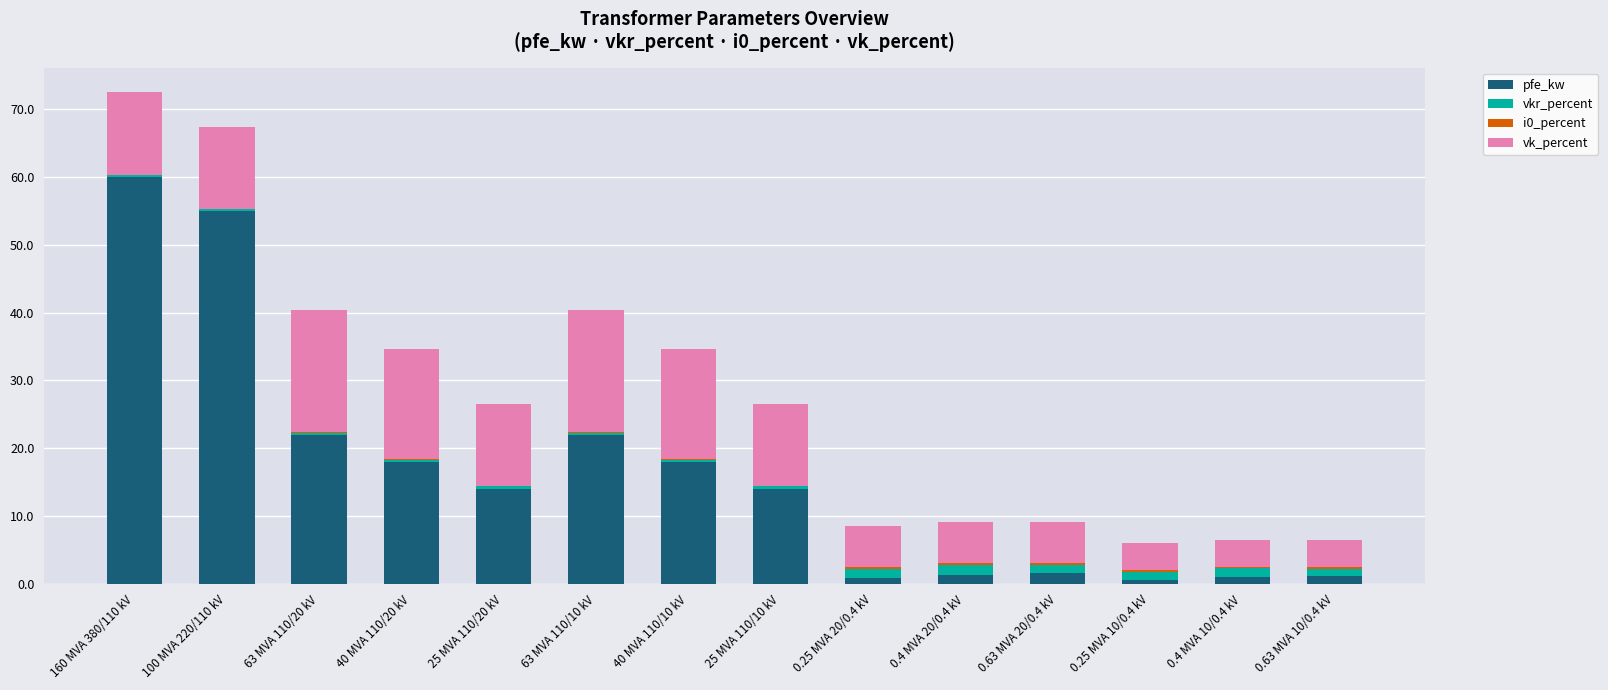

At which label does pfe_kw reach its peak?

160 MVA 380/110 kV